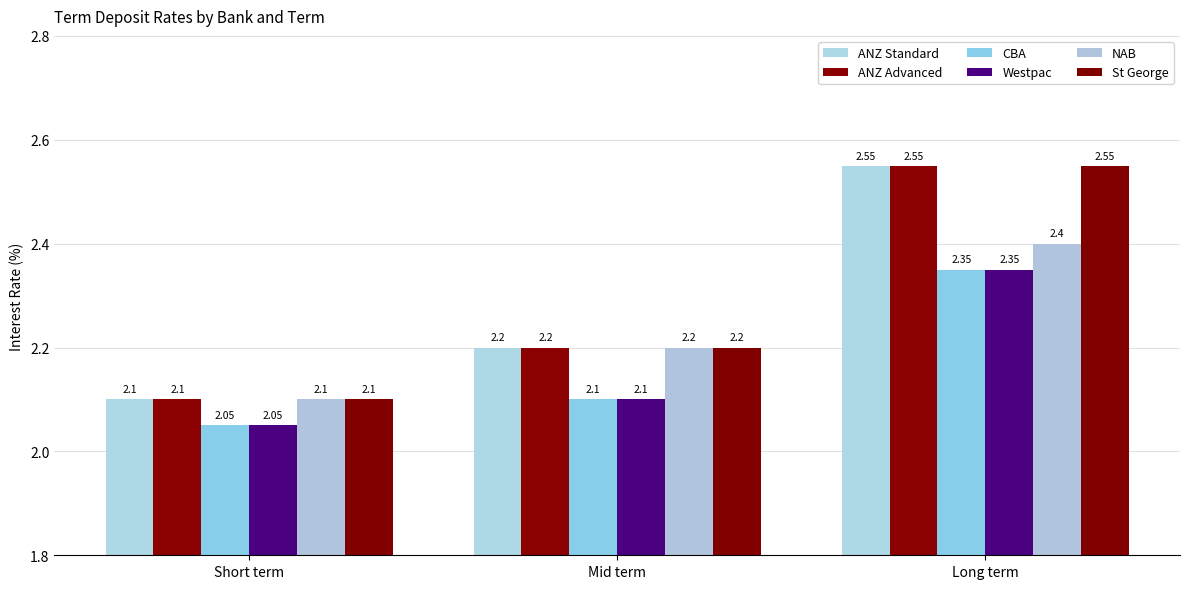

Is it true that NAB equals 2.2 at Mid term?

True